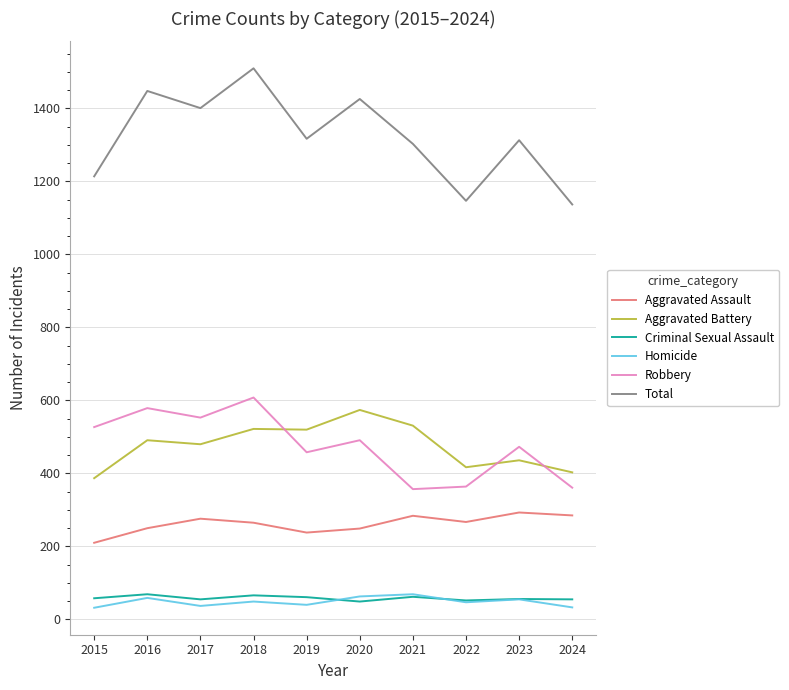

What is the total value across all series at 2017?

2802